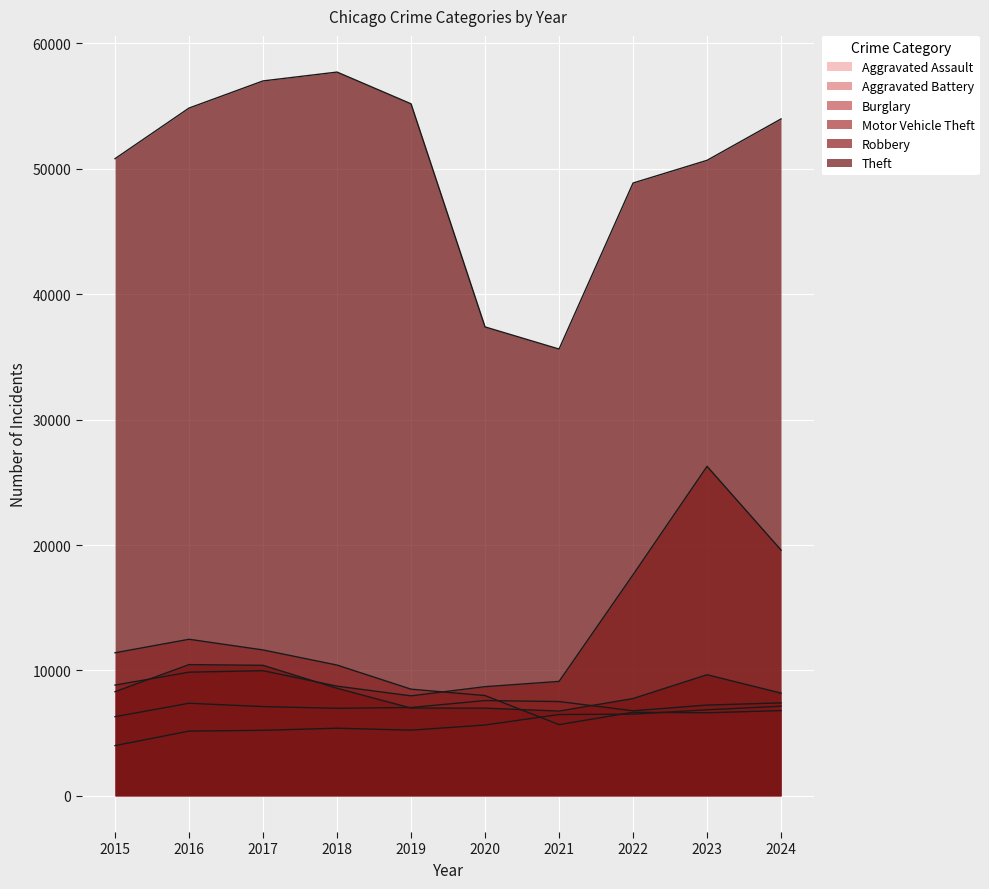

Rank the categories by Aggravated Assault value from highest to lowest.

2024, 2023, 2022, 2021, 2020, 2018, 2019, 2017, 2016, 2015